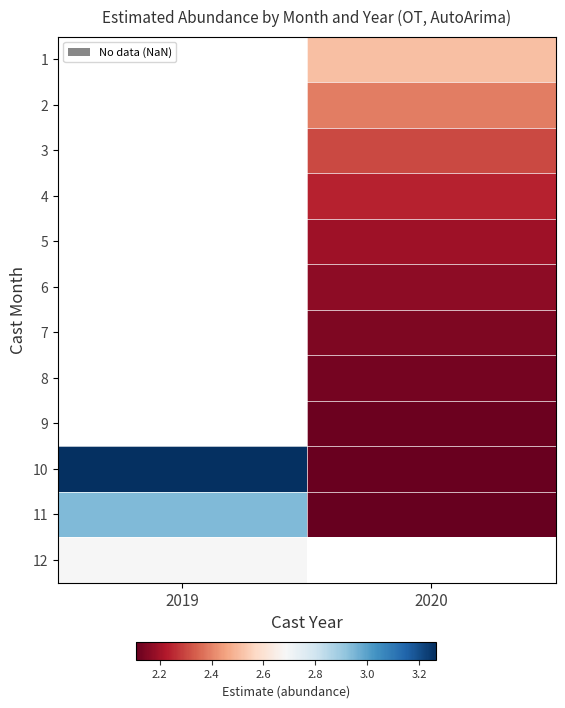

How many data points does each series have?

2